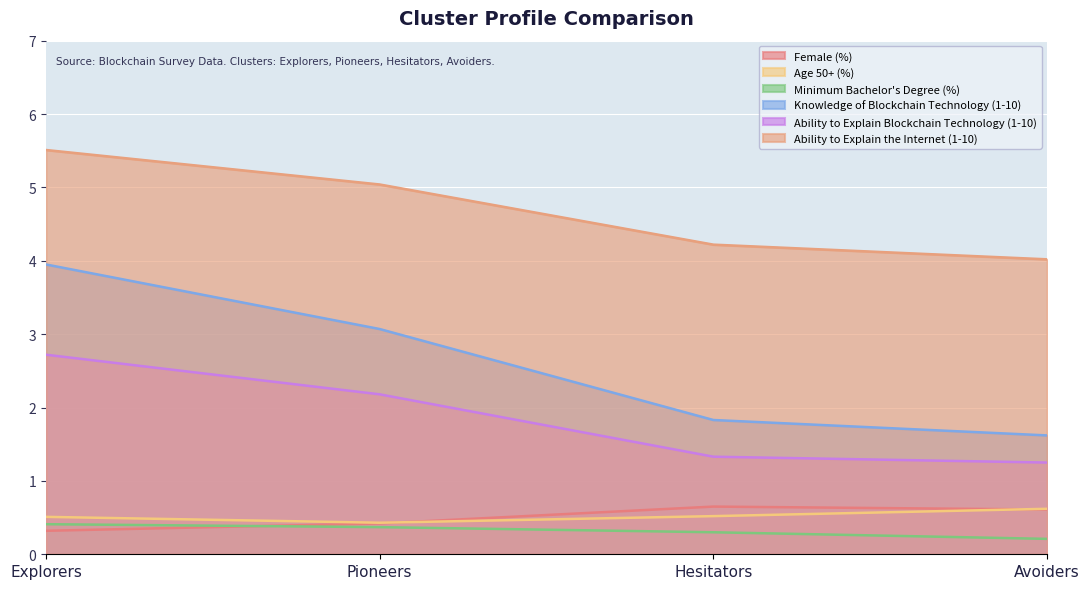

At which category is the sum across all series the highest?

Explorers